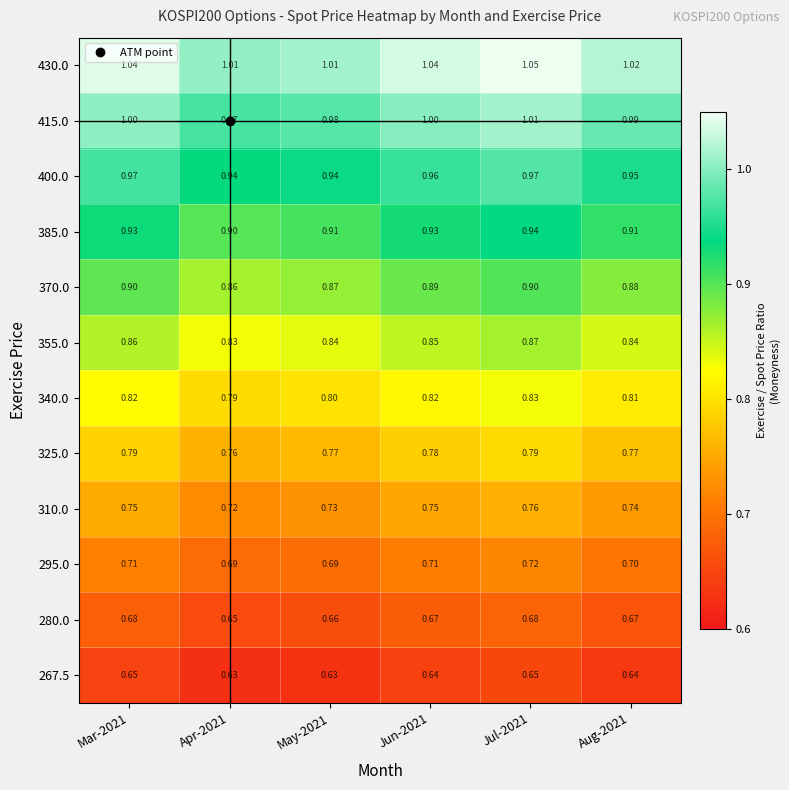

At which category is the sum across all series the highest?

Jul-2021